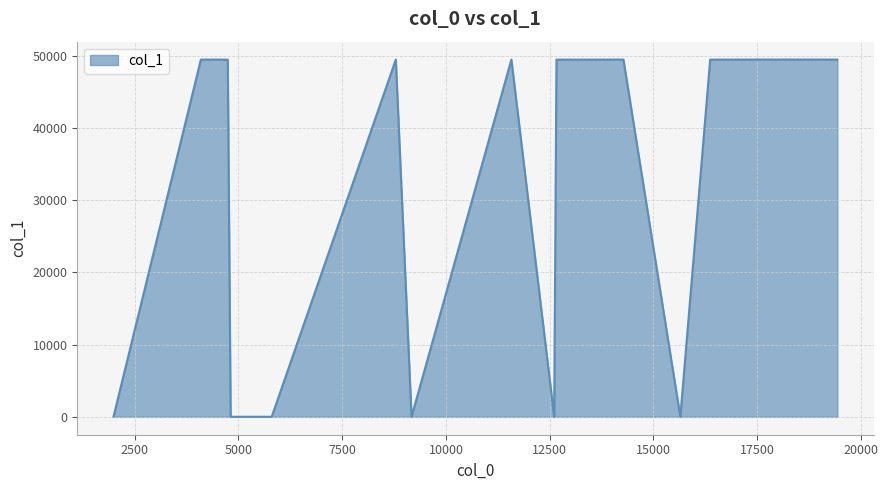

Count the number of categories in the chart.

19